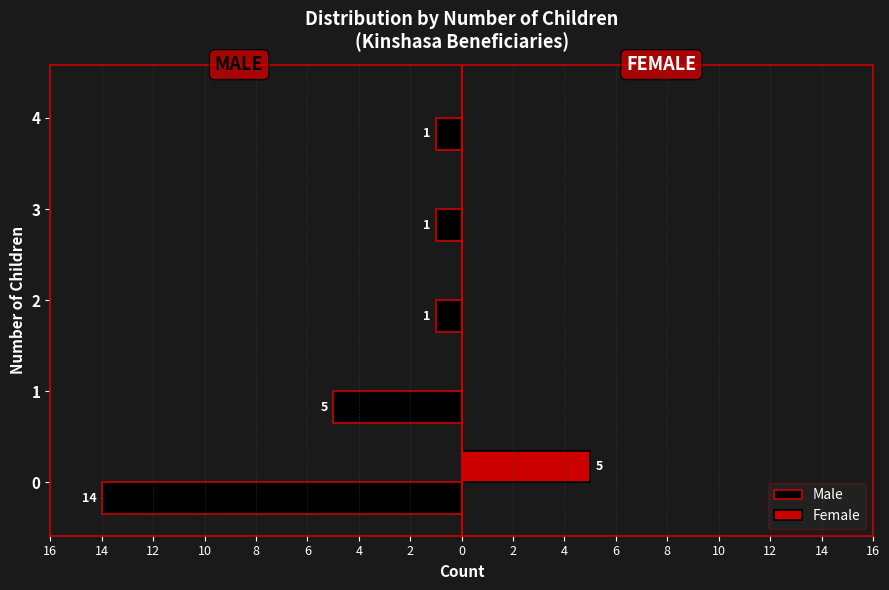

Which series has the largest range (max minus min)?

Male